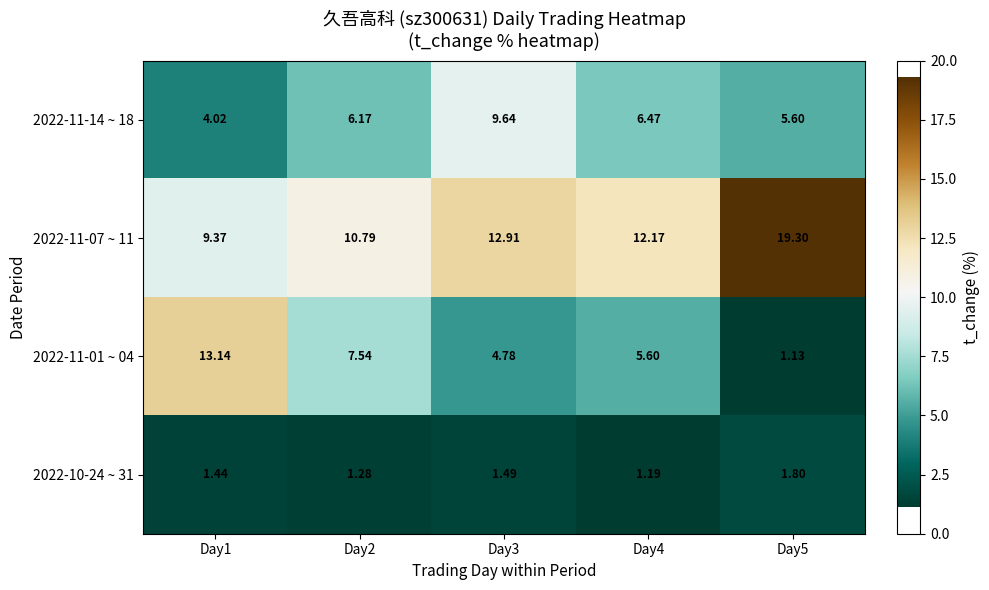

Is the value of 2022-10-24 ~ 31 at Day2 greater than the value of 2022-11-07 ~ 11 at Day1?

No